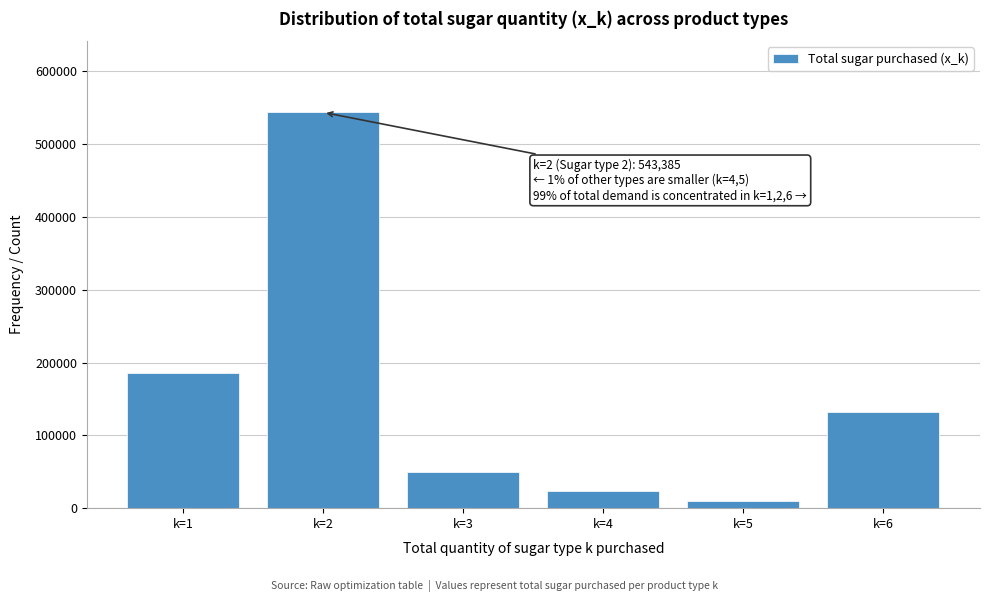

Reading left to right, transcribe all the data shown in this chart.

k=1=186096	k=2=543385	k=3=49650	k=4=23244	k=5=10350	k=6=132125